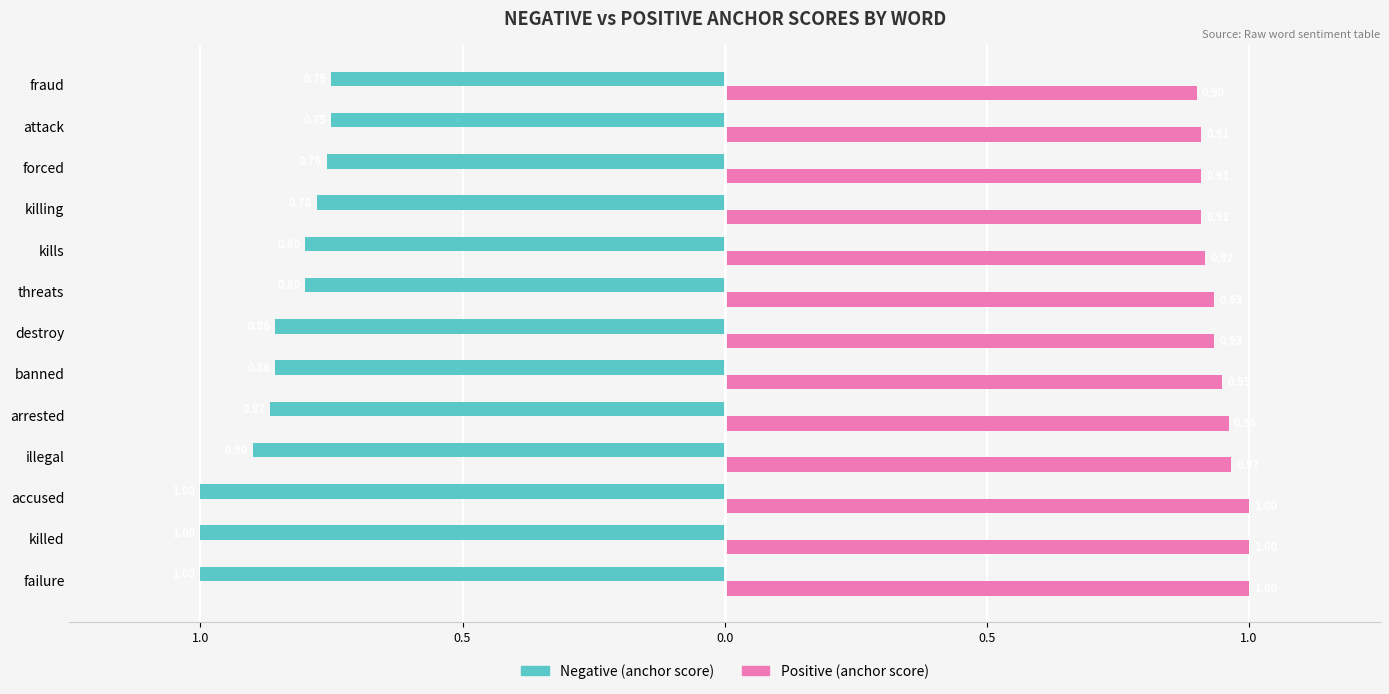

What are all the series names shown in the legend?

Negative (anchor score), Positive (anchor score)